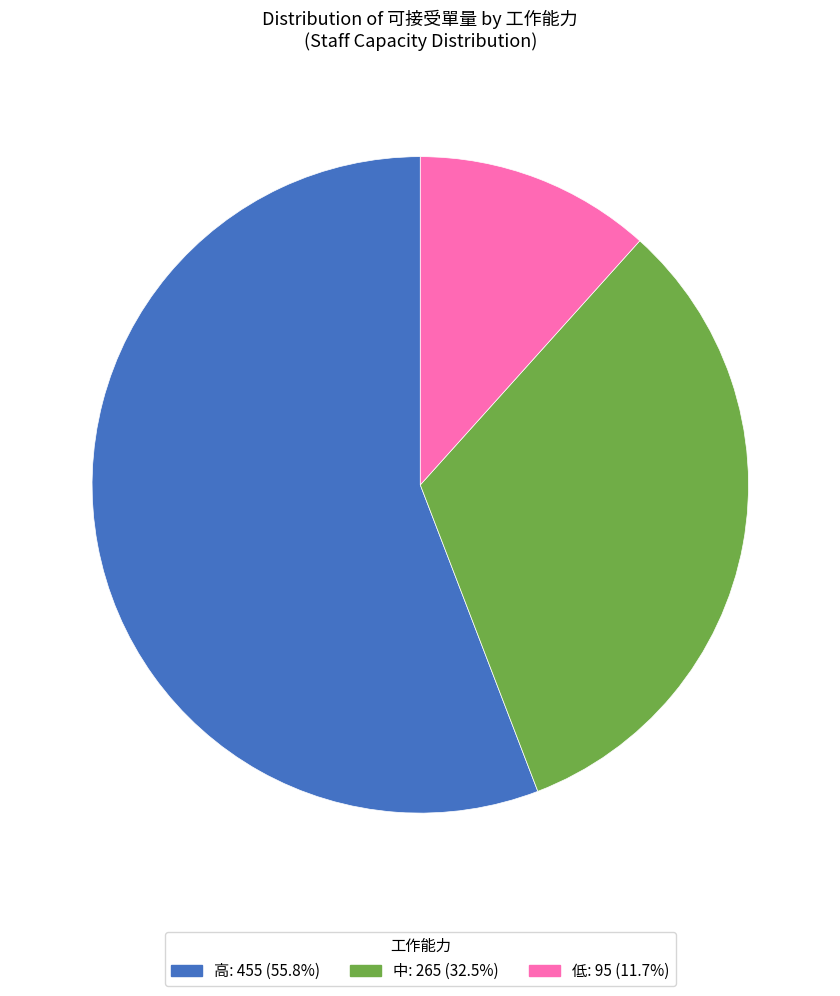

Is there any slice that represents more than half of the pie?

Yes